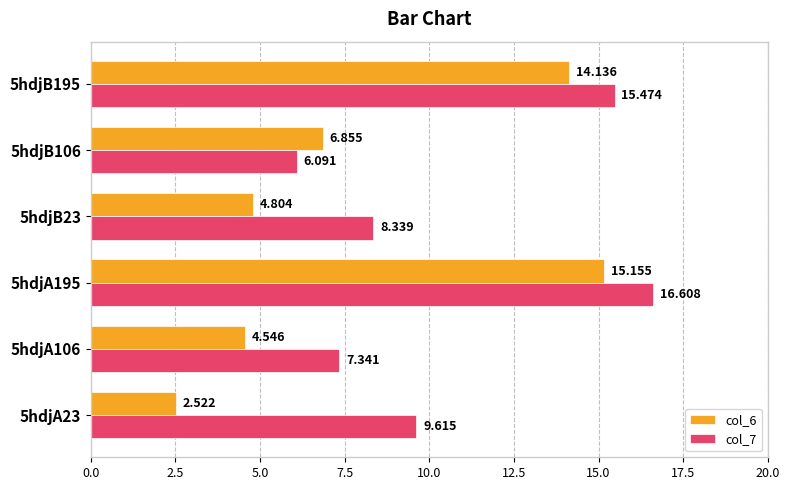

Is the value of col_7 at 5hdjA195 greater than the value of col_6 at 5hdjA23?

Yes